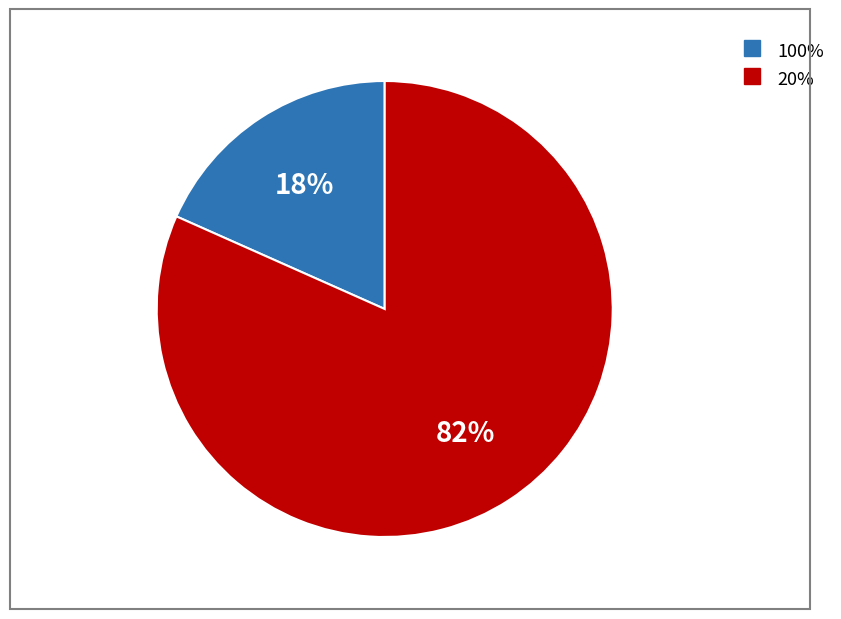

To the nearest percent, what is the average slice percentage?

50%